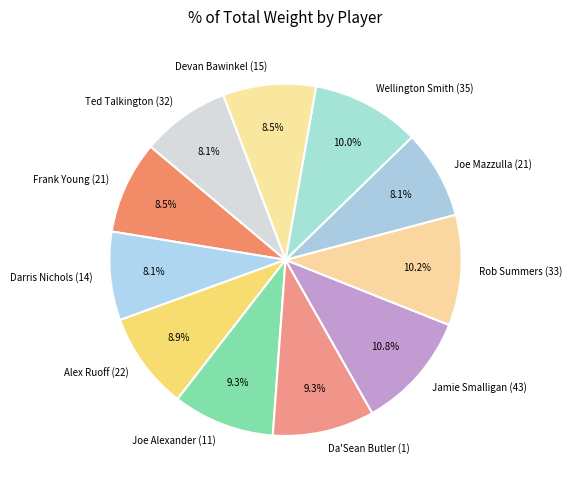

Is there any slice that represents more than half of the pie?

No